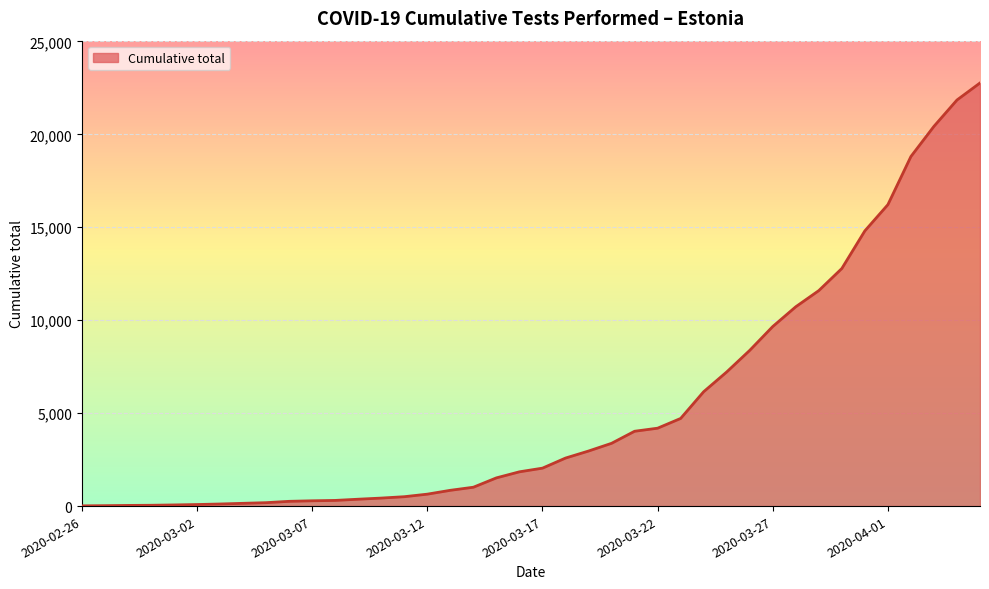

What is the difference between the maximum and minimum values?

22751